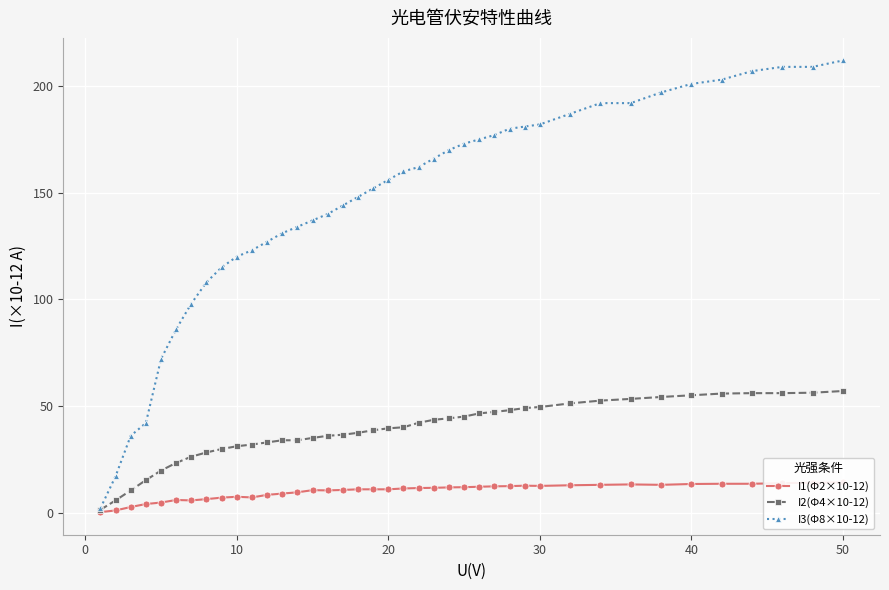

True or false: I3(Φ8×10-12) has more than 0 interior local peaks.

False